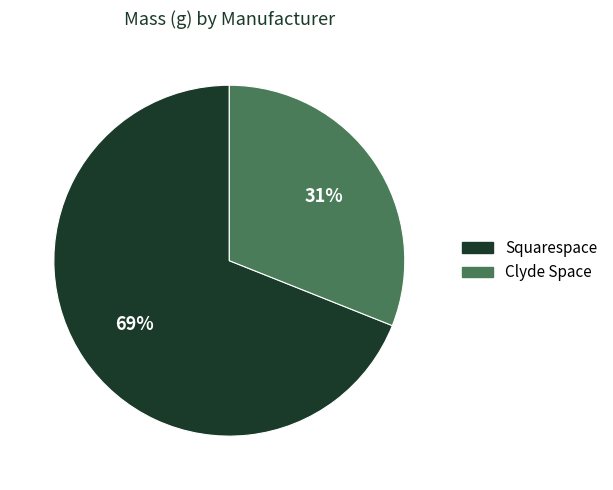

To the nearest percent, what is the difference between the Squarespace and Clyde Space slice percentages?

38%